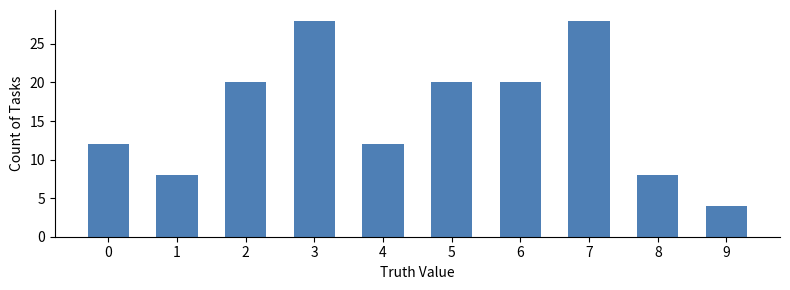

What is the difference between the maximum and minimum values?

24